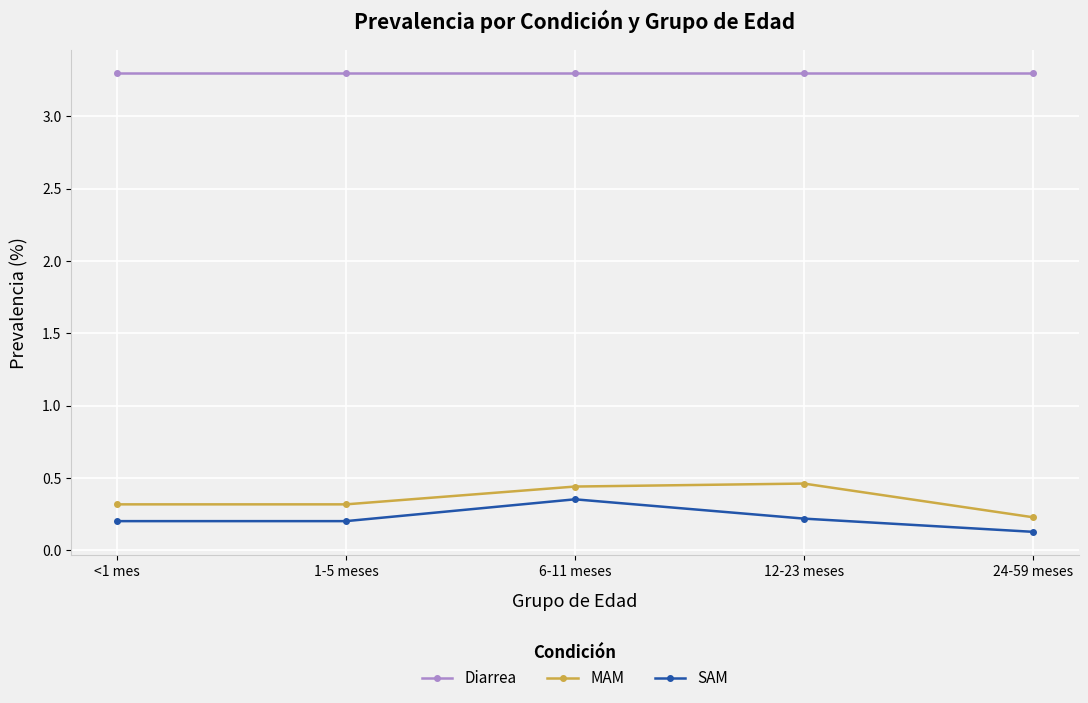

What is the value of the SAM point at the 5th from the left?

0.1